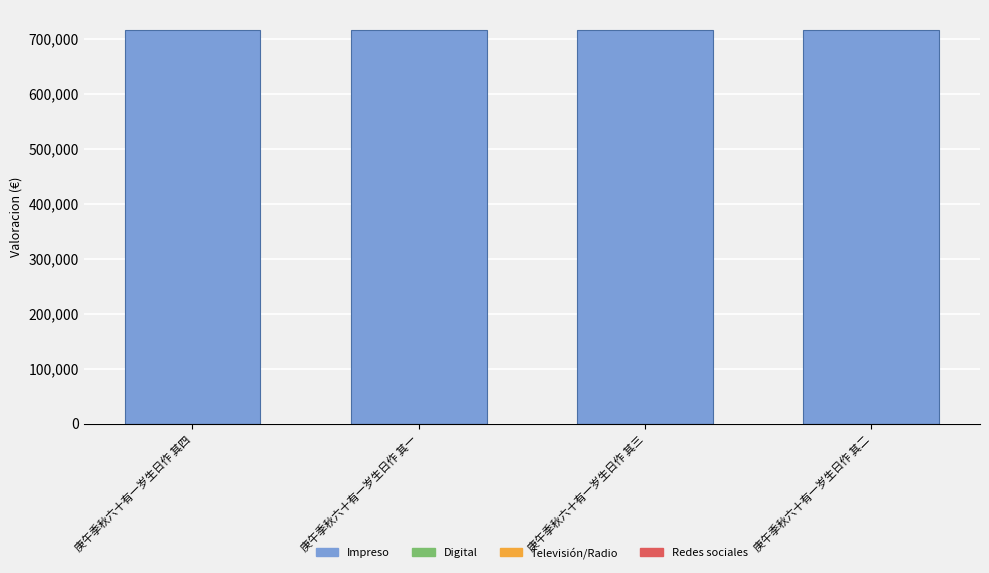

What is the maximum value shown in the chart?

717335